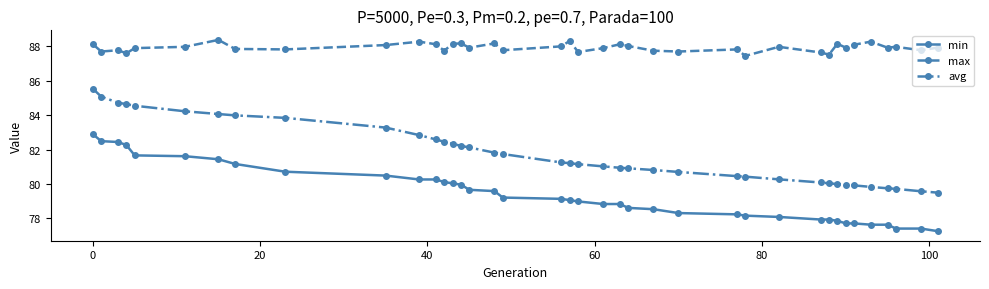

Does the chart display data point markers on the line(s)?

Yes